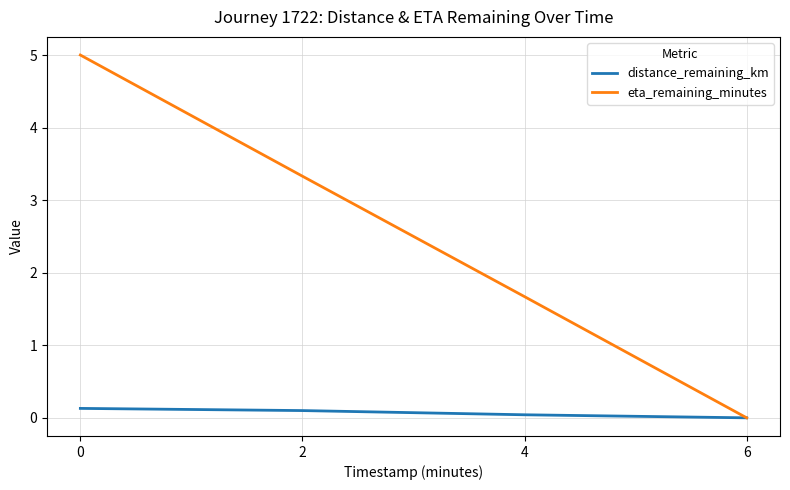

Is the value of eta_remaining_minutes at 0 greater than the value of distance_remaining_km at 0?

Yes